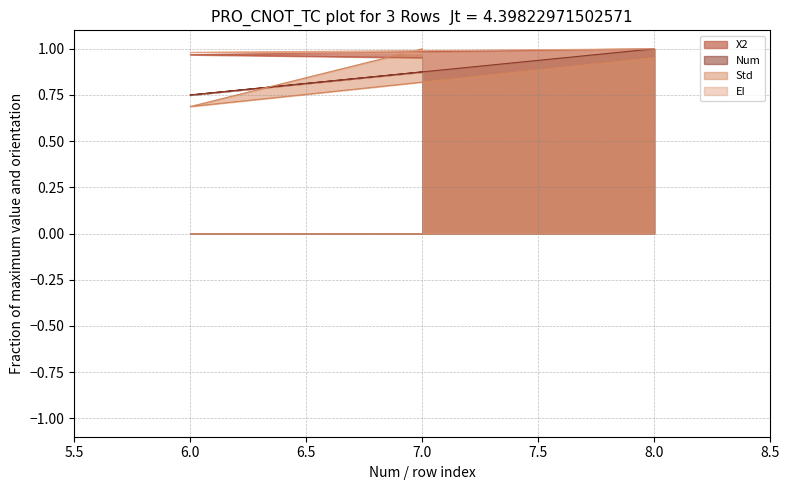

Which series has the widest spread of values?

Std